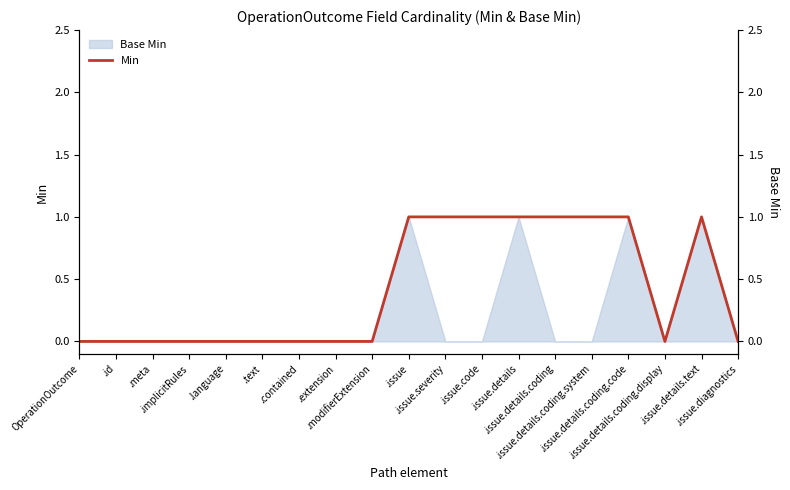

What is the sum of the values at .modifierExtension and .issue.details.text?

1